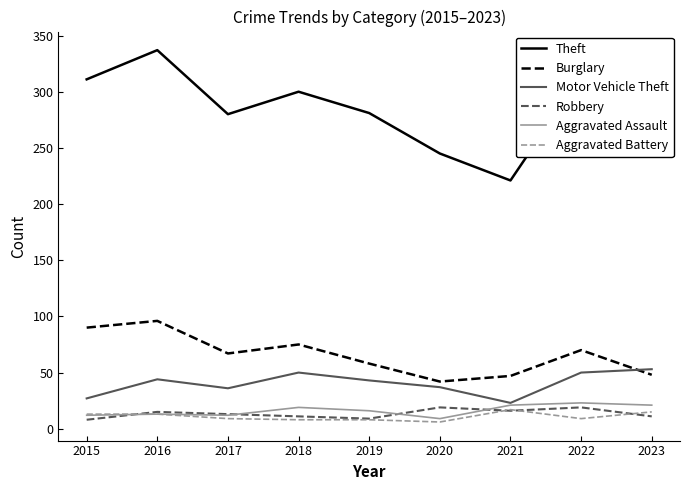

In Robbery, how many points are higher than both neighbors (excluding endpoints)?

3